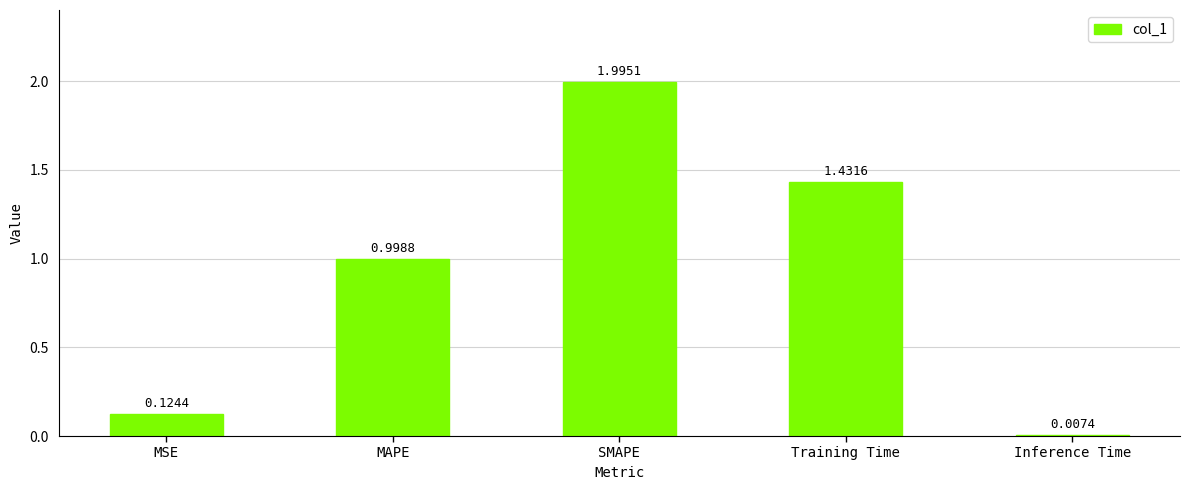

What is the average value?

0.9